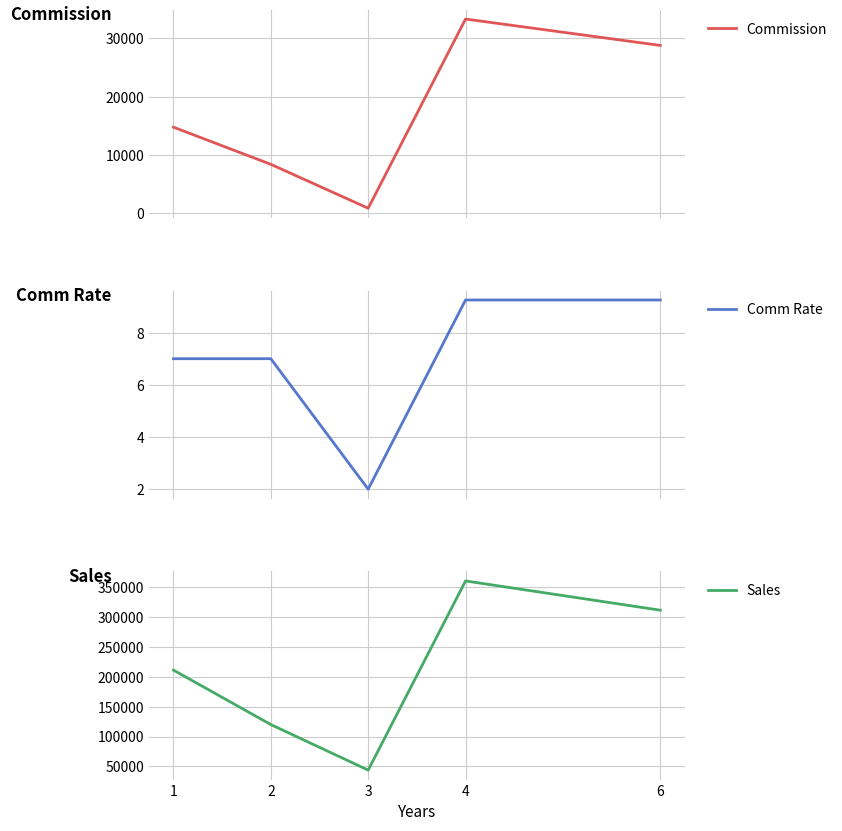

Which has a higher value, 2 or 6?

6